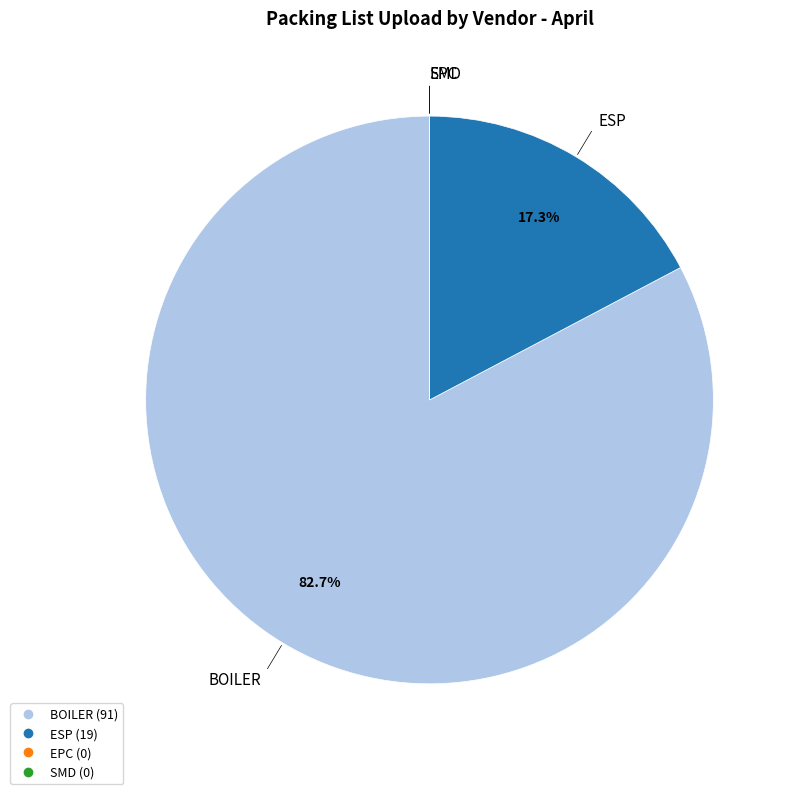

What is the largest slice in the pie chart?

BOILER